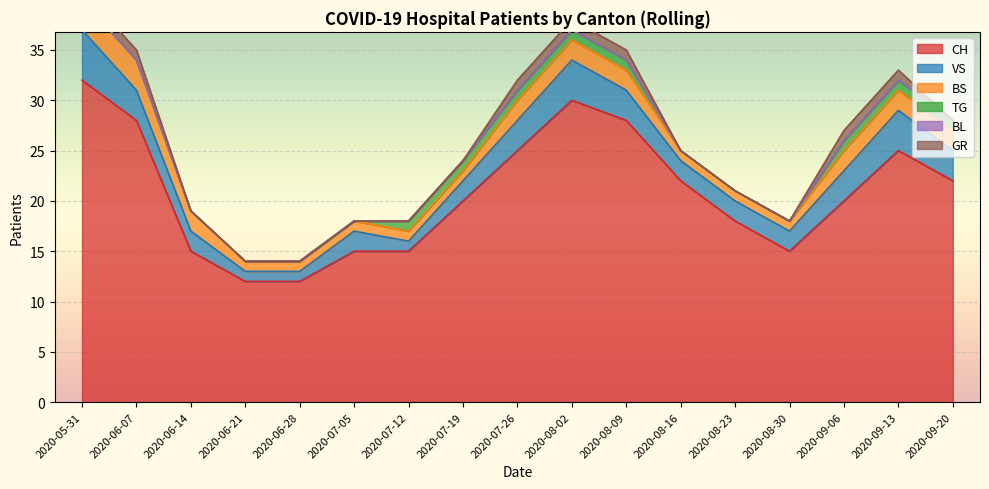

True or false: CH and VS intersect in this chart.

False